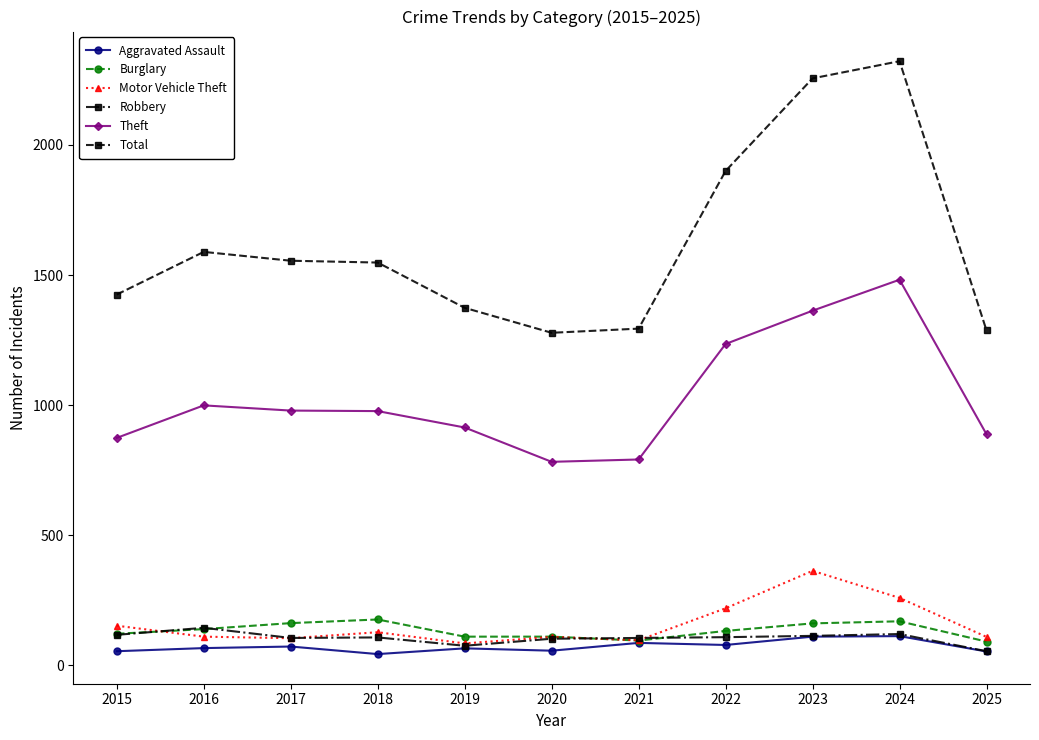

How many data points does each series have?

11